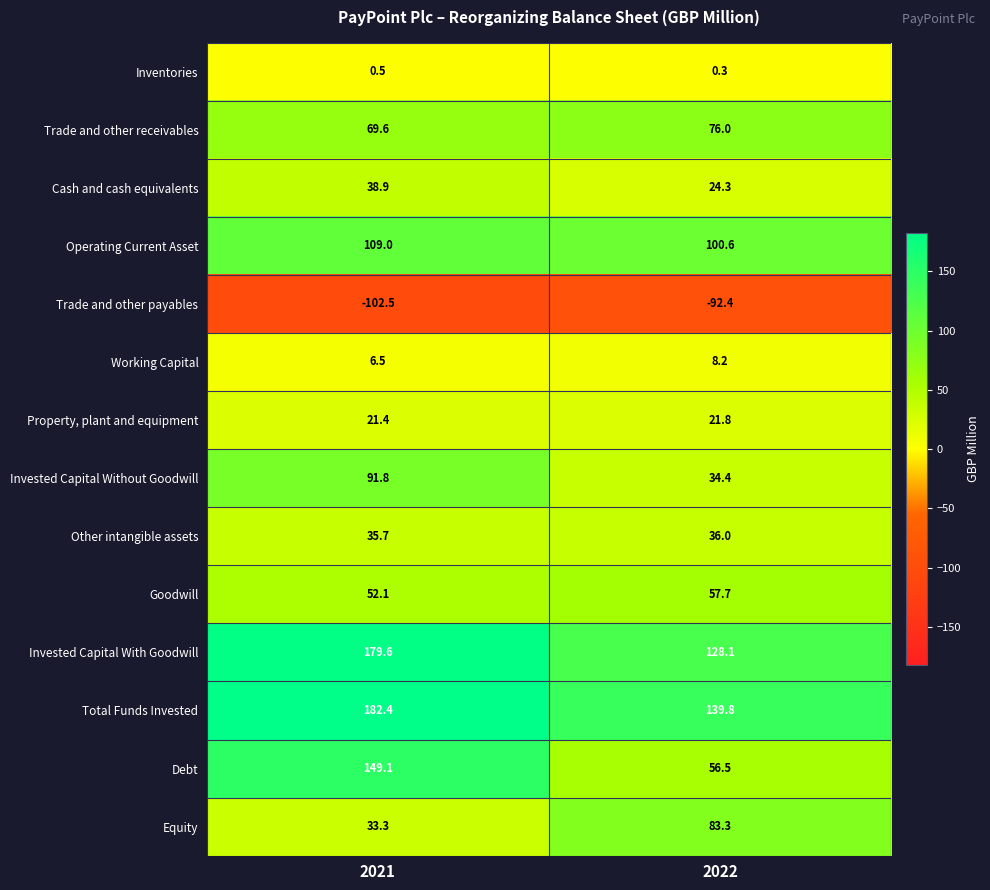

What is the greatest value displayed?

182.4